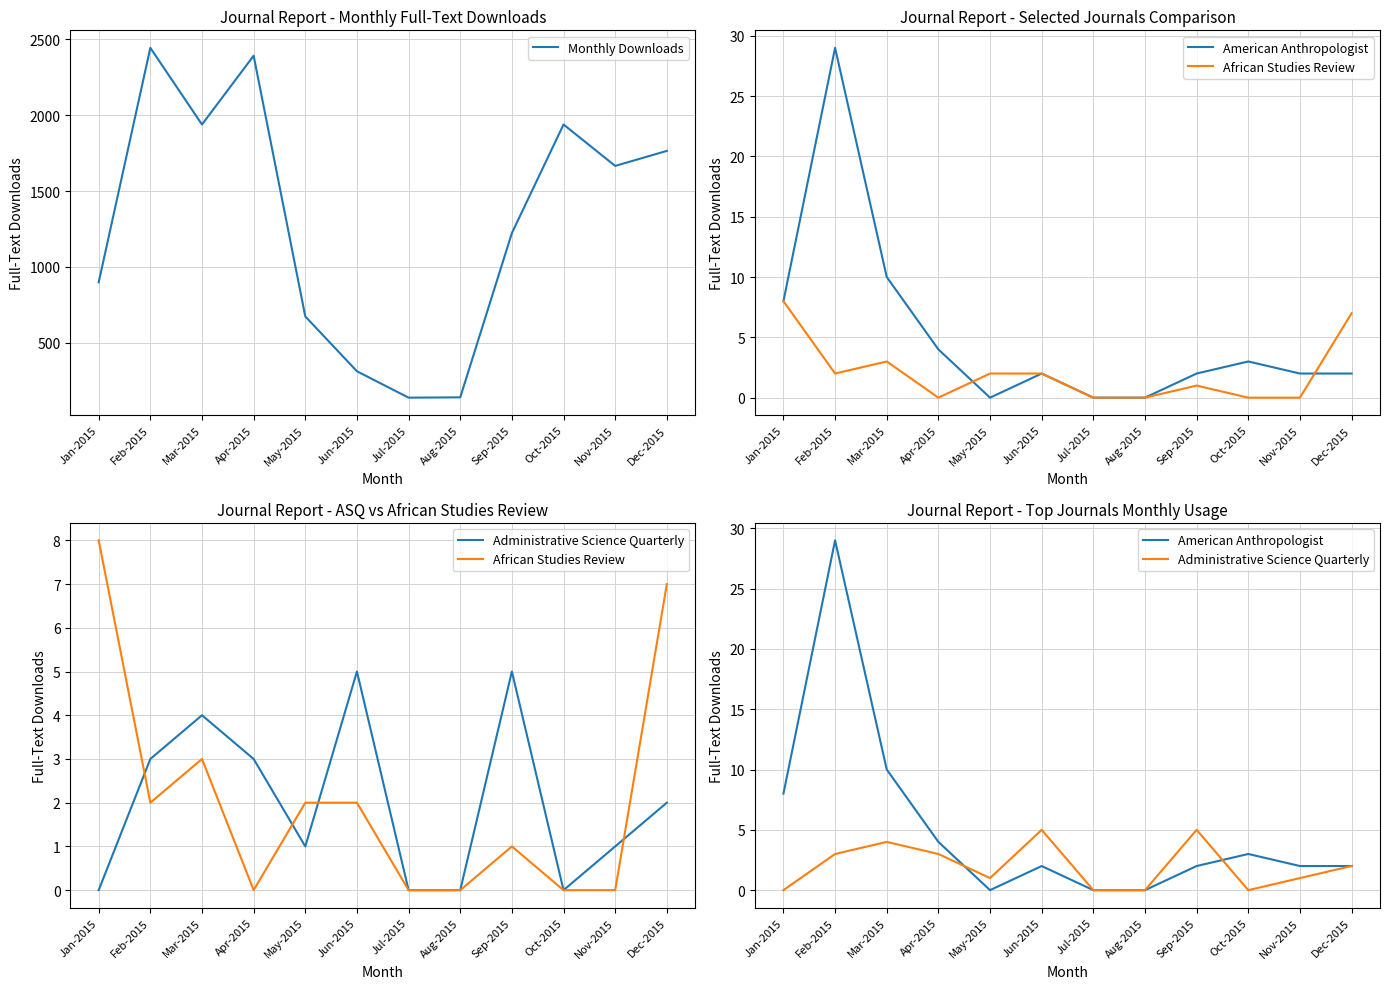

Reading left to right, list all the values displayed in this chart.

Monthly Downloads: 898	2445	1939	2393	673	311	137	139	1223	1939	1666	1765
American Anthropologist: 8	29	10	4	0	2	0	0	2	3	2	2
African Studies Review: 8	2	3	0	2	2	0	0	1	0	0	7
Administrative Science Quarterly: 0	3	4	3	1	5	0	0	5	0	1	2